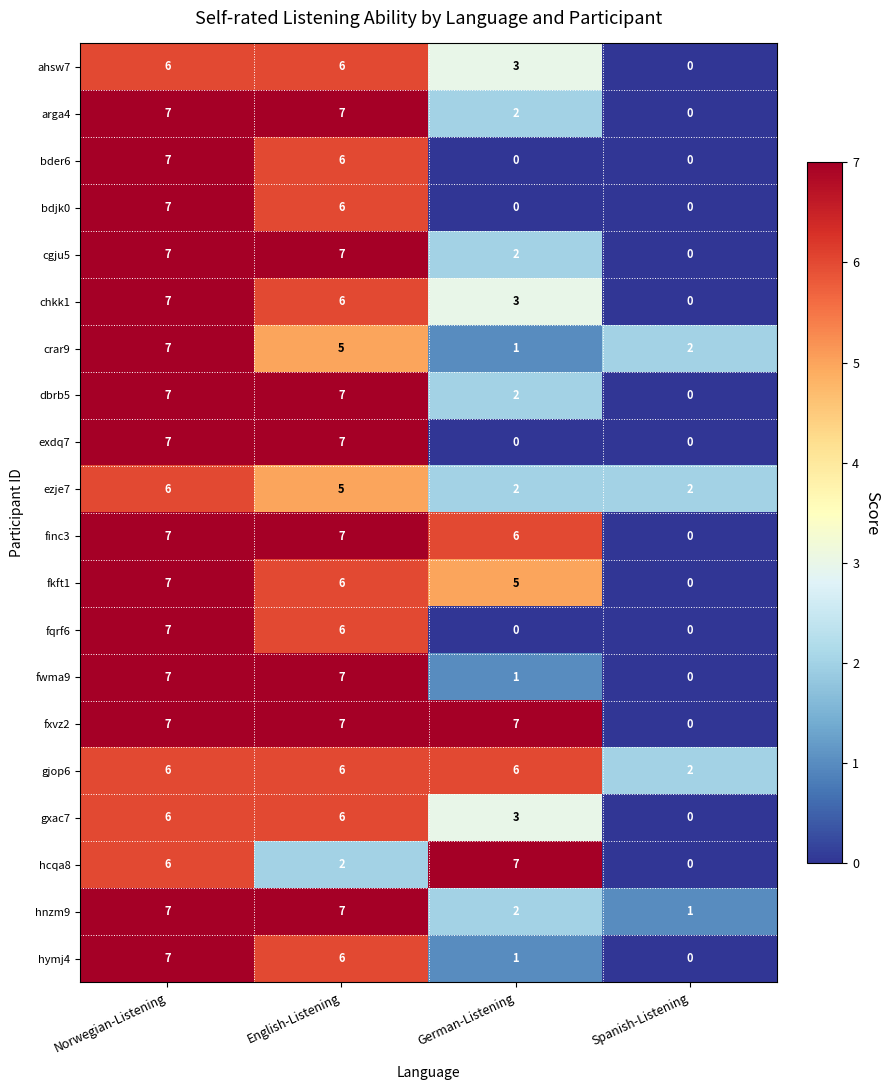

Count the bder6 values in the range 0 to 7.

4